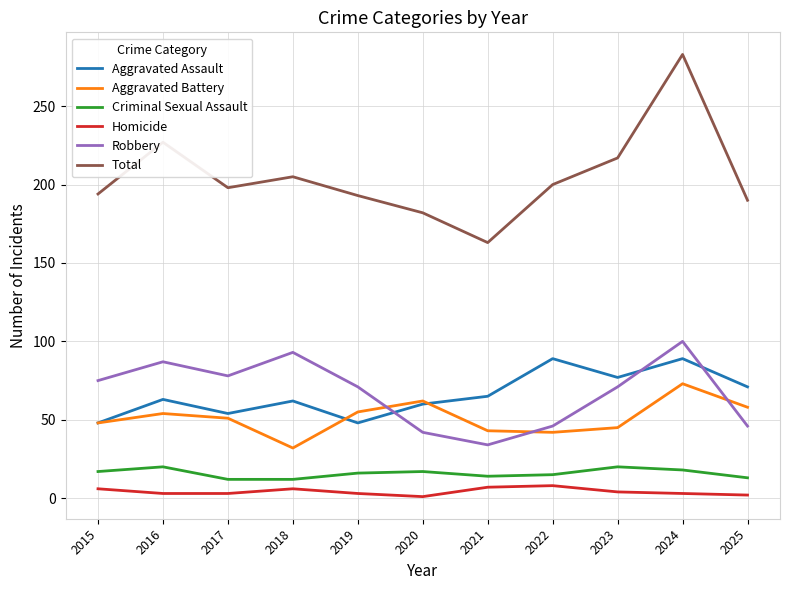

True or false: Homicide and Robbery cross at least once.

False